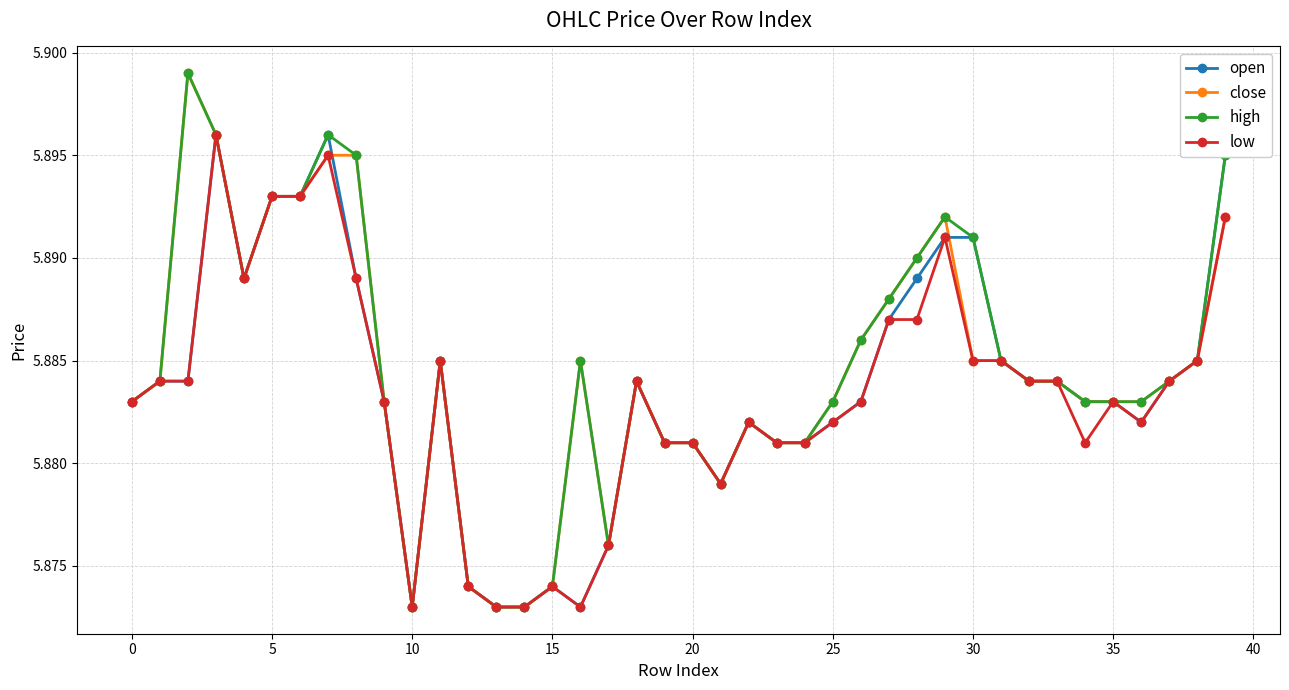

At how many categories does at least one series exceed 5?

40